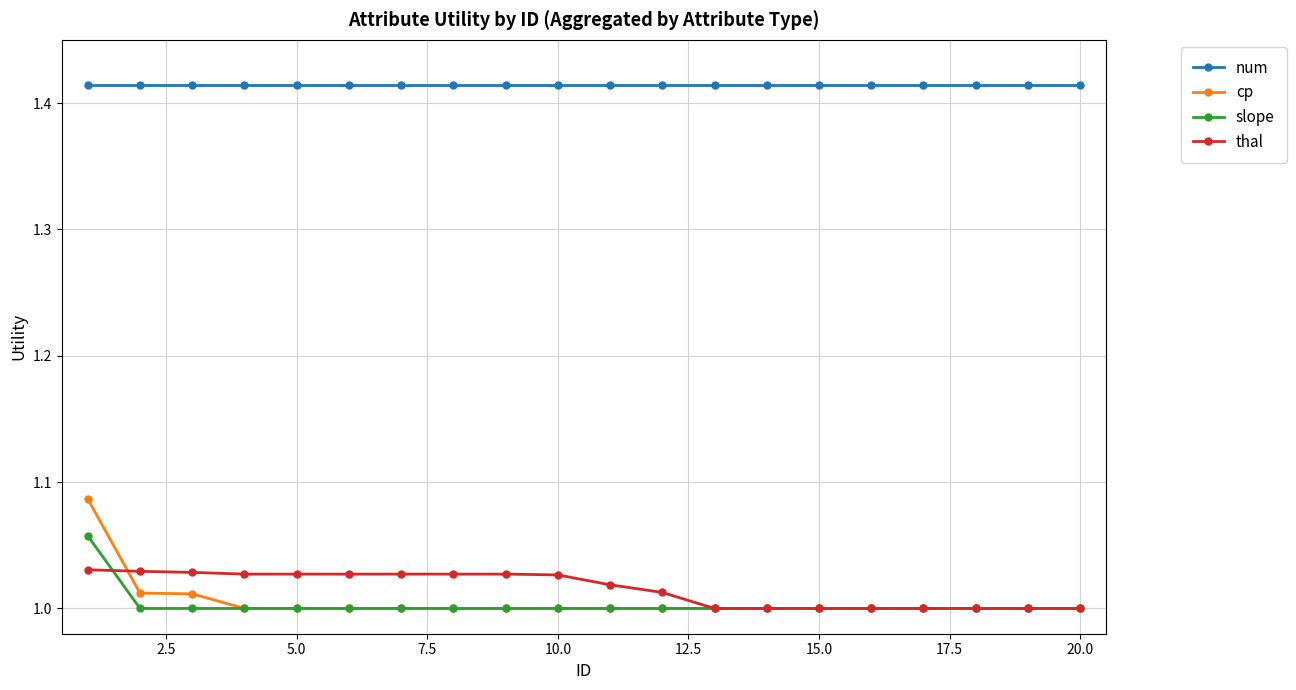

Which series has the widest spread of values?

cp